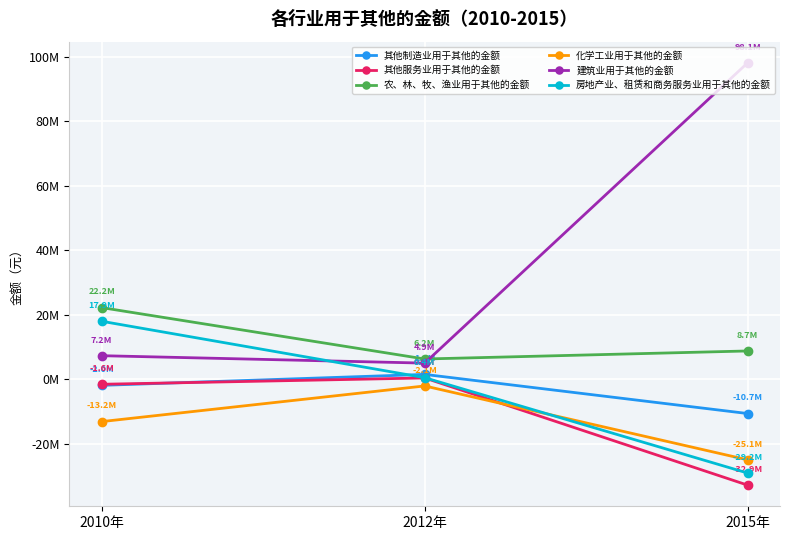

At which label does 房地产业、租赁和商务服务业用于其他的金额 first exceed 430788?

2010年